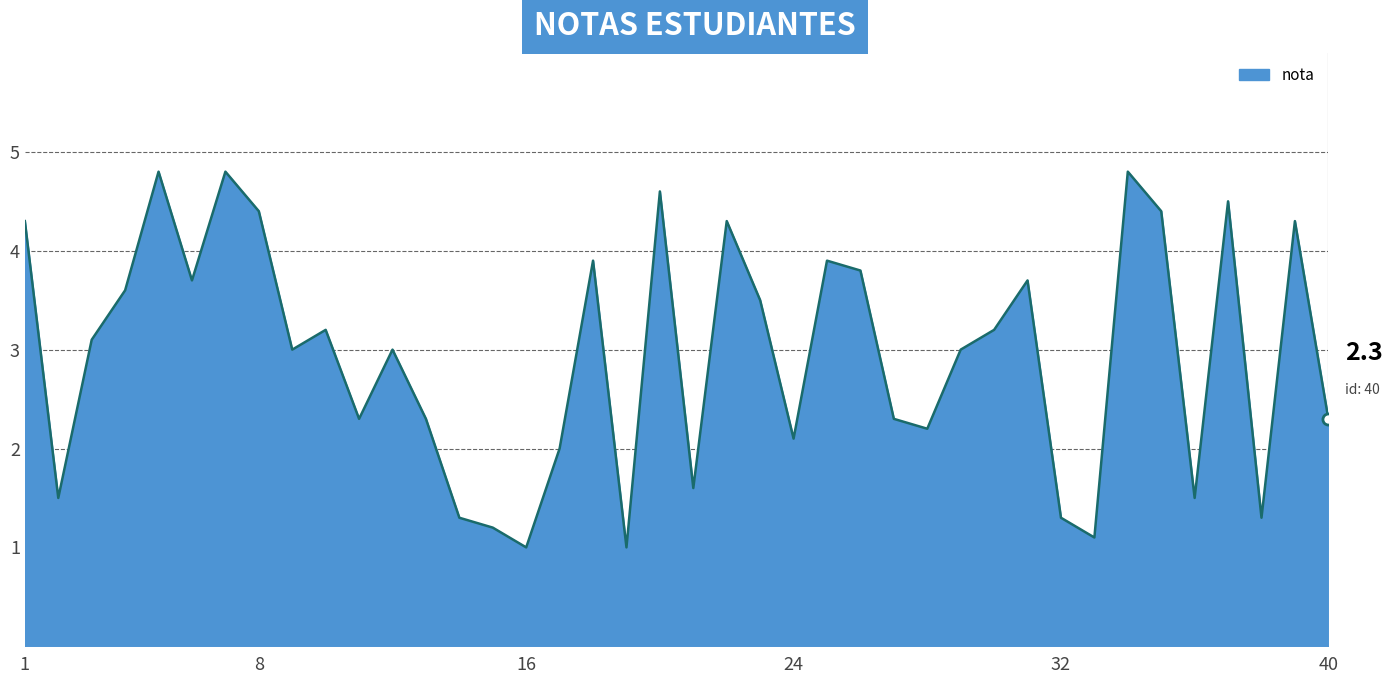

What is the maximum value shown in the chart?

4.8